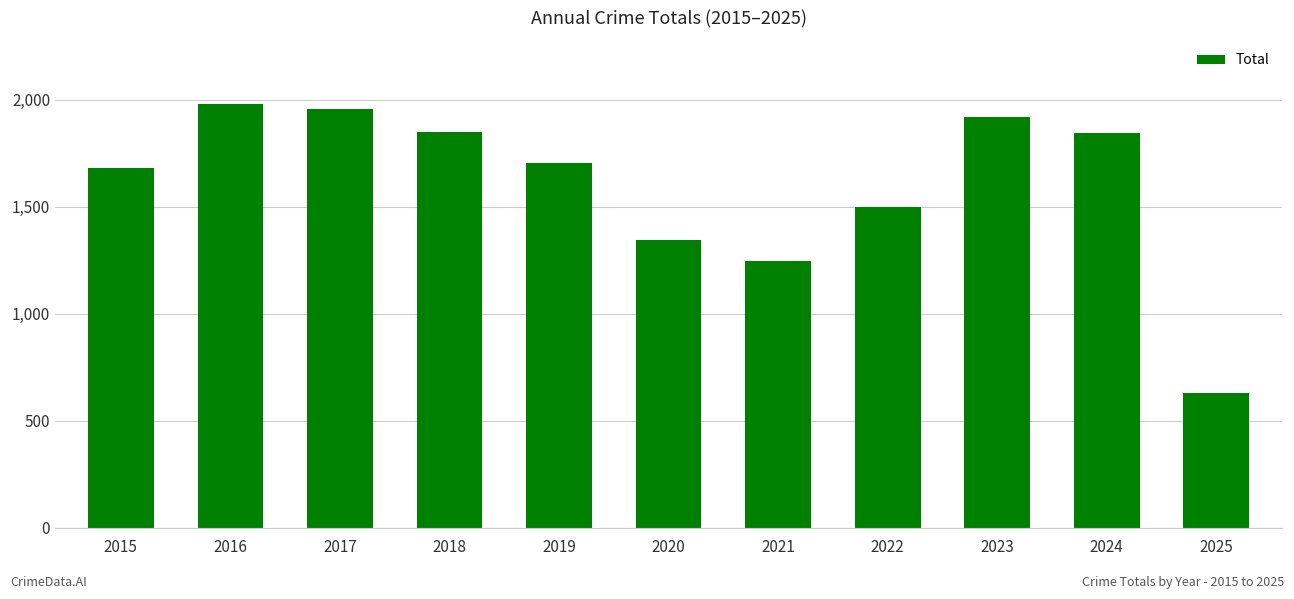

Approximately how many times larger is the value at 2024 compared to 2021?

1.5